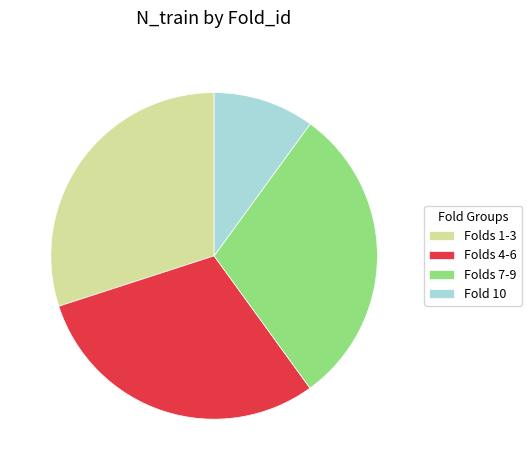

Is it true that Fold 10 is 1% of the pie?

False